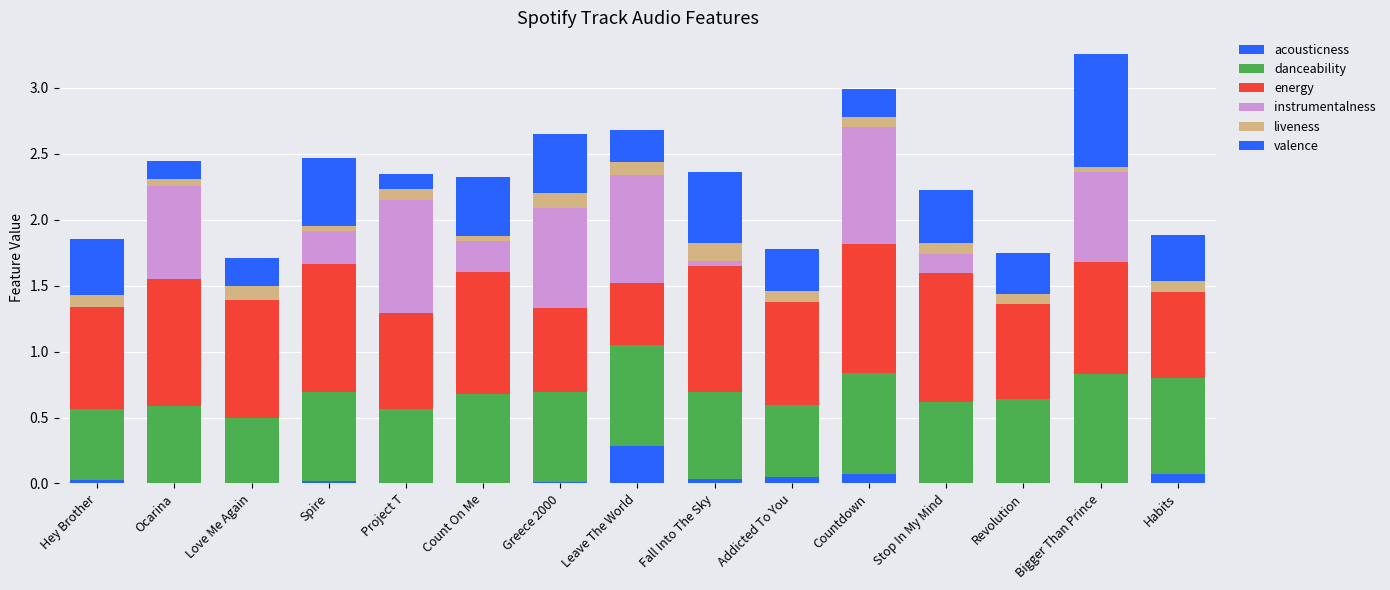

Are the bars grouped side by side (vs. stacked)?

No